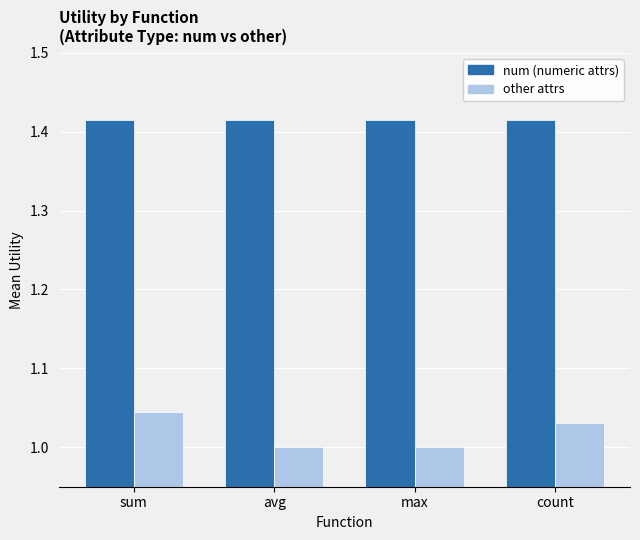

How many other attrs values are between 1 and 2?

4